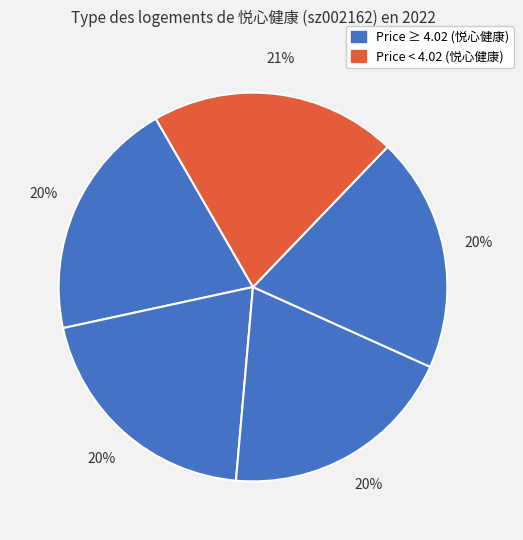

How many segments does this pie chart have?

5